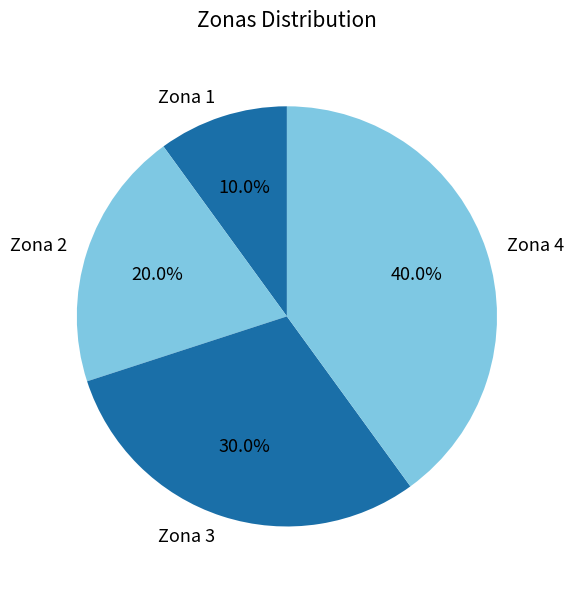

Does Zona 4 represent more than half of the total?

No